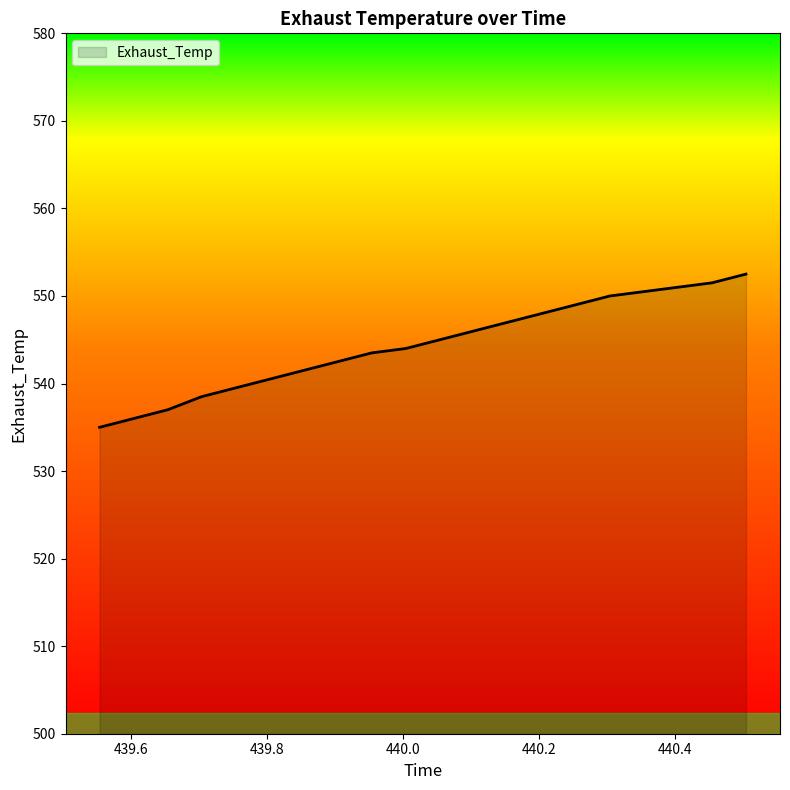

What is the difference between the maximum and minimum values?

17.5